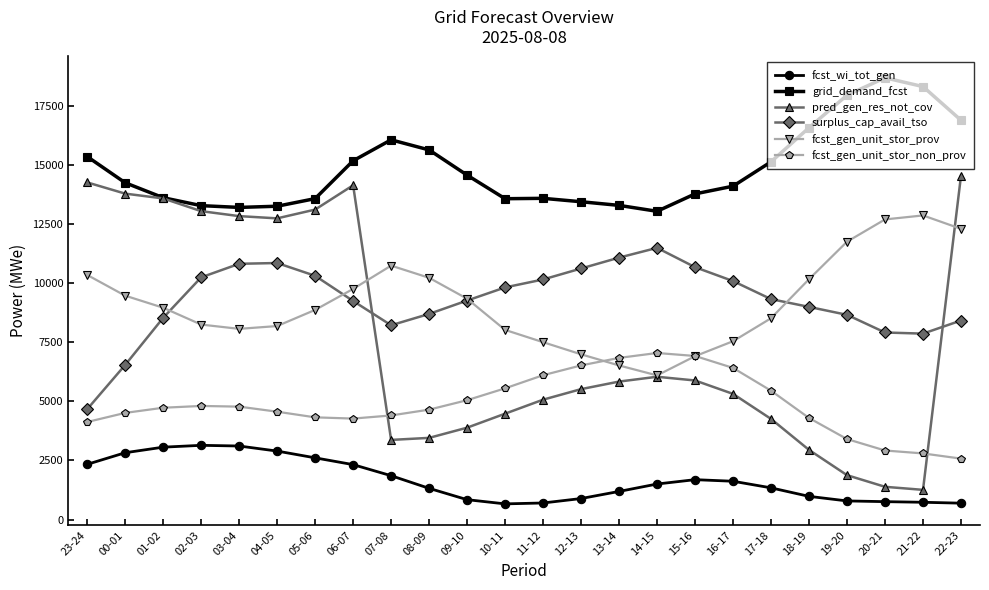

What position from the right is 19-20?

4